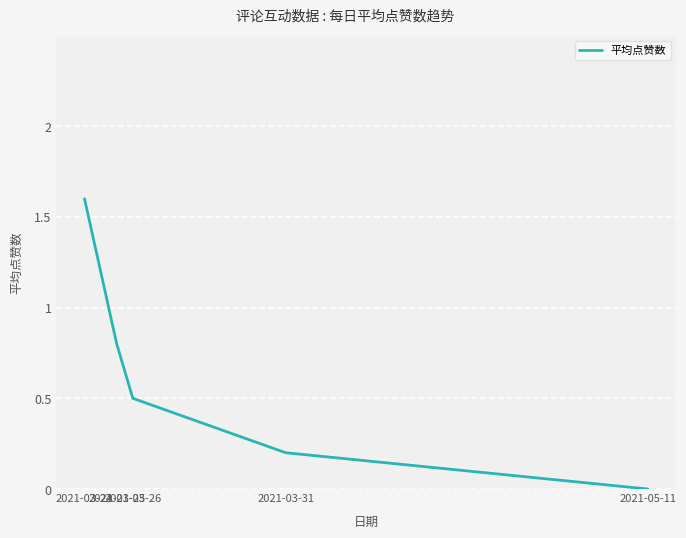

True or false: the data has more than 1 interior local peaks.

False